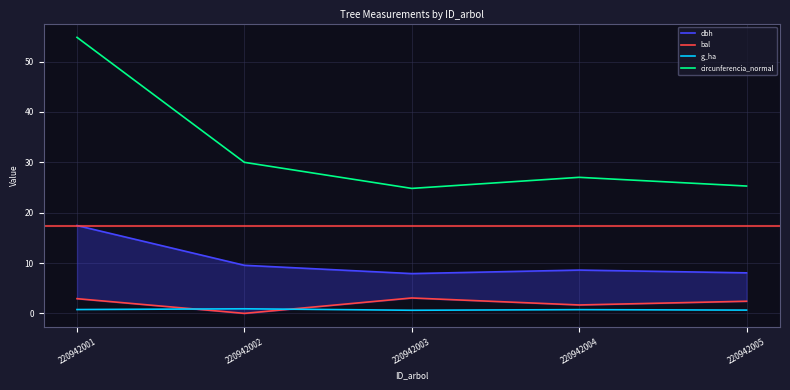

Does the chart have visible grid lines?

Yes